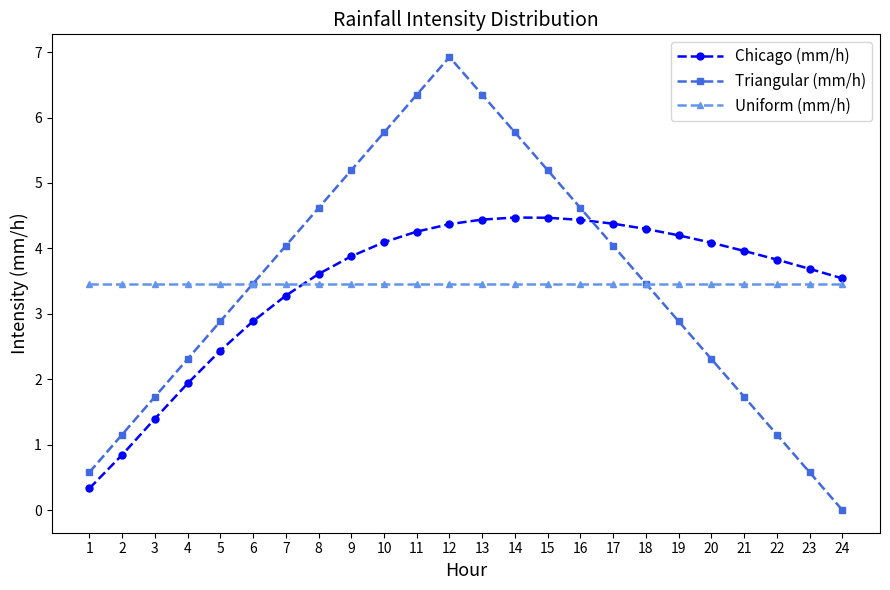

What is the value of the Triangular (mm/h) point at the 22nd from the left?

1.2